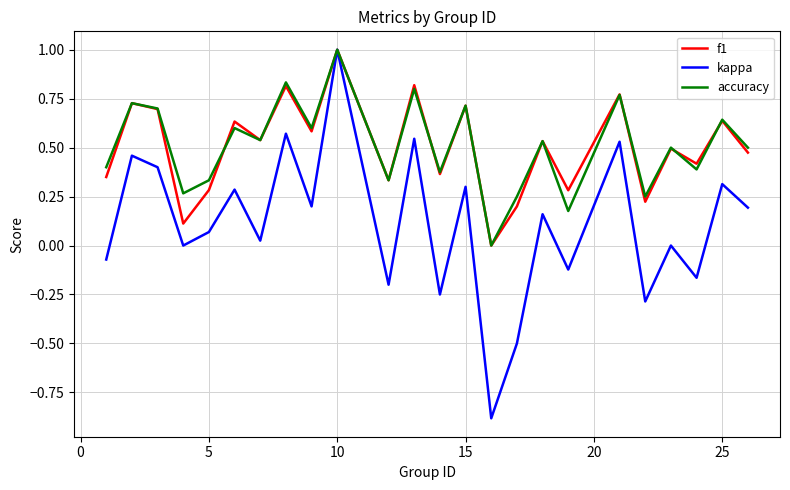

How many interior local peaks does the kappa series have?

10